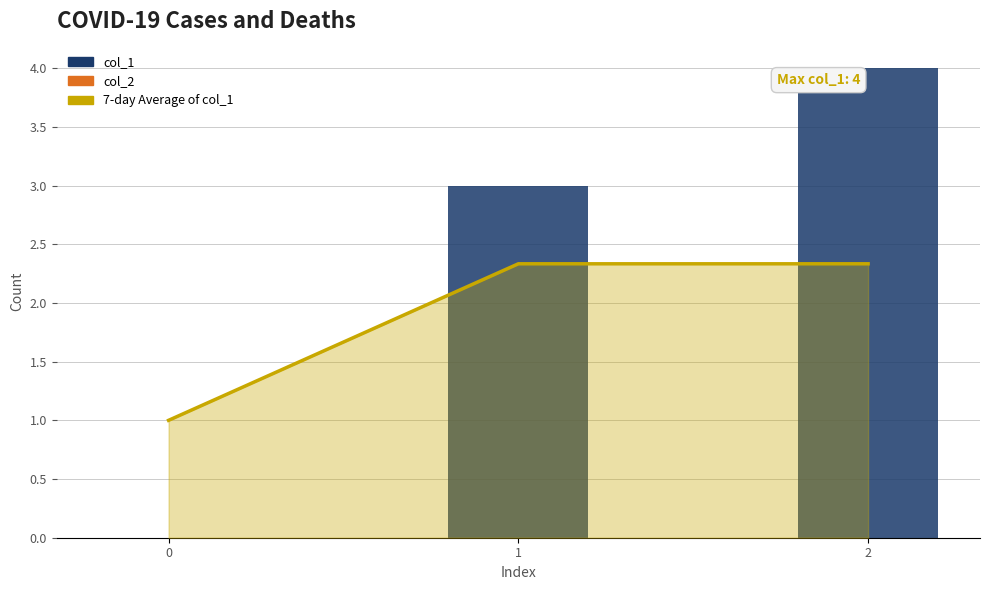

Which category has the highest value in the col_1 series?

2